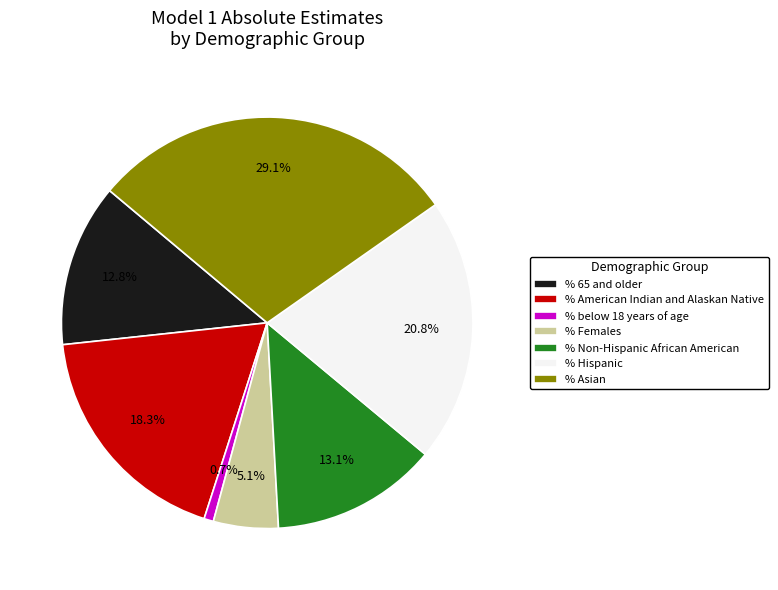

To the nearest percent, what is the combined percentage of % Hispanic and % Asian?

50%